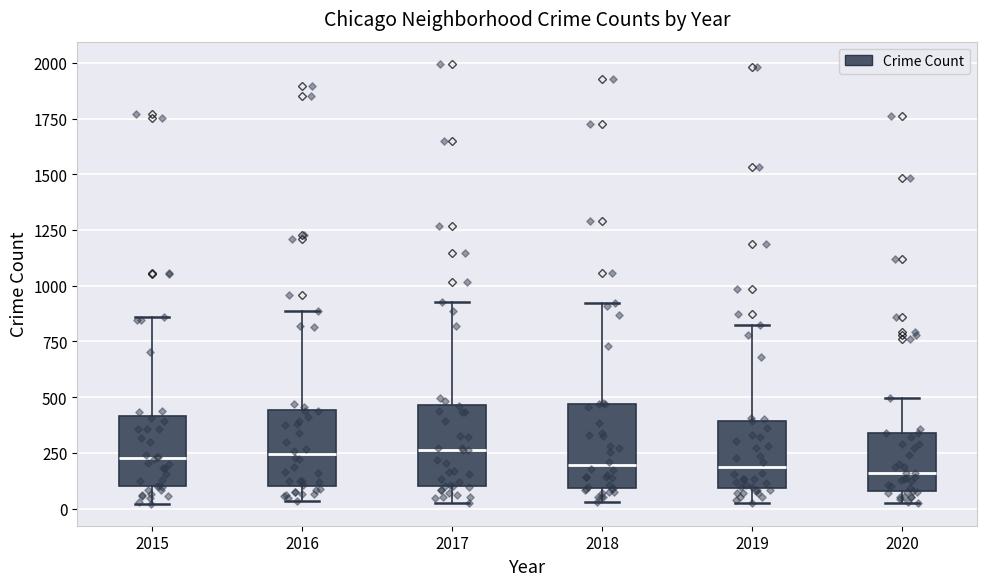

Where does the median line of the box at x = 2018 sit on the y-axis? The values are not printed on the chart, so give them approximately, as read against the axis.

200